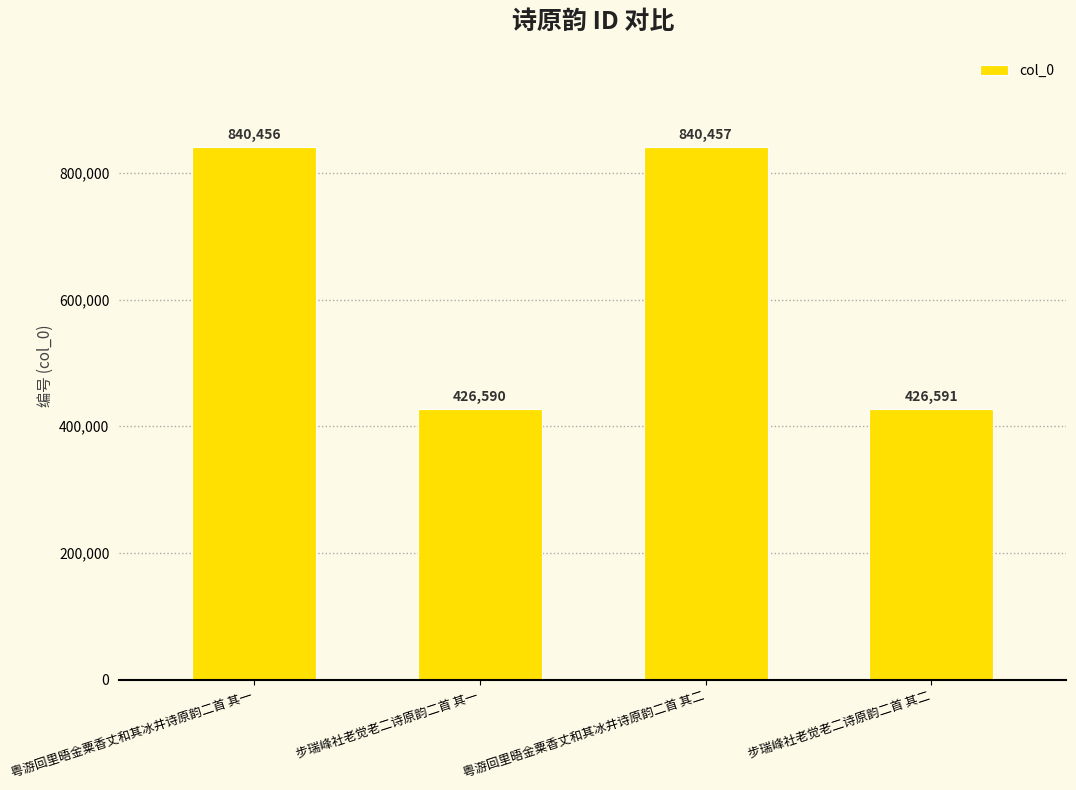

Which label corresponds to the largest value in the chart?

粤游回里晤金粟香丈和其冰井诗原韵二首 其二